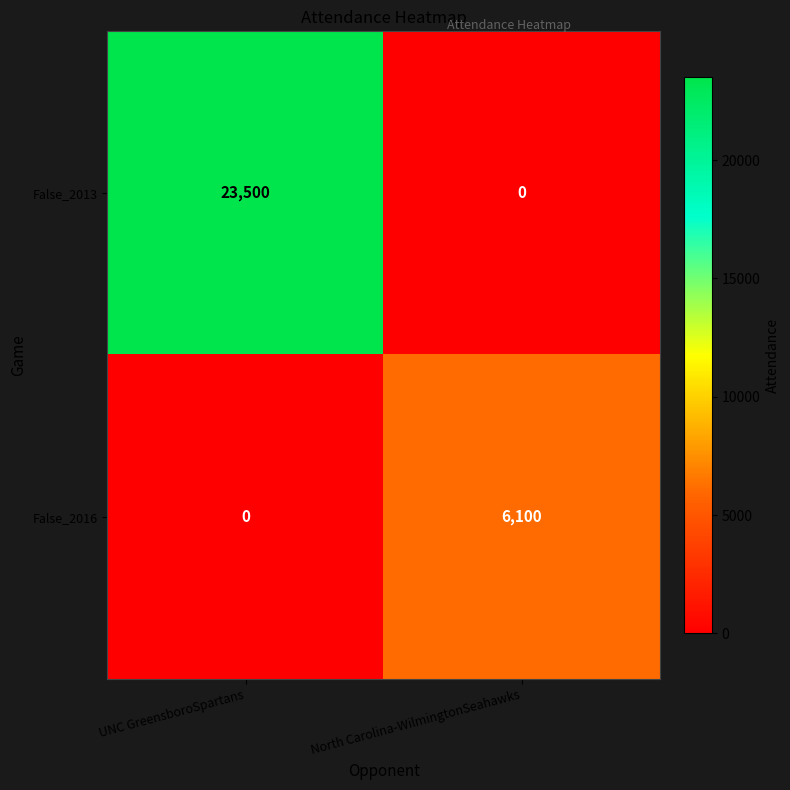

What is the spread (max minus min) of values at UNC GreensboroSpartans?

23500